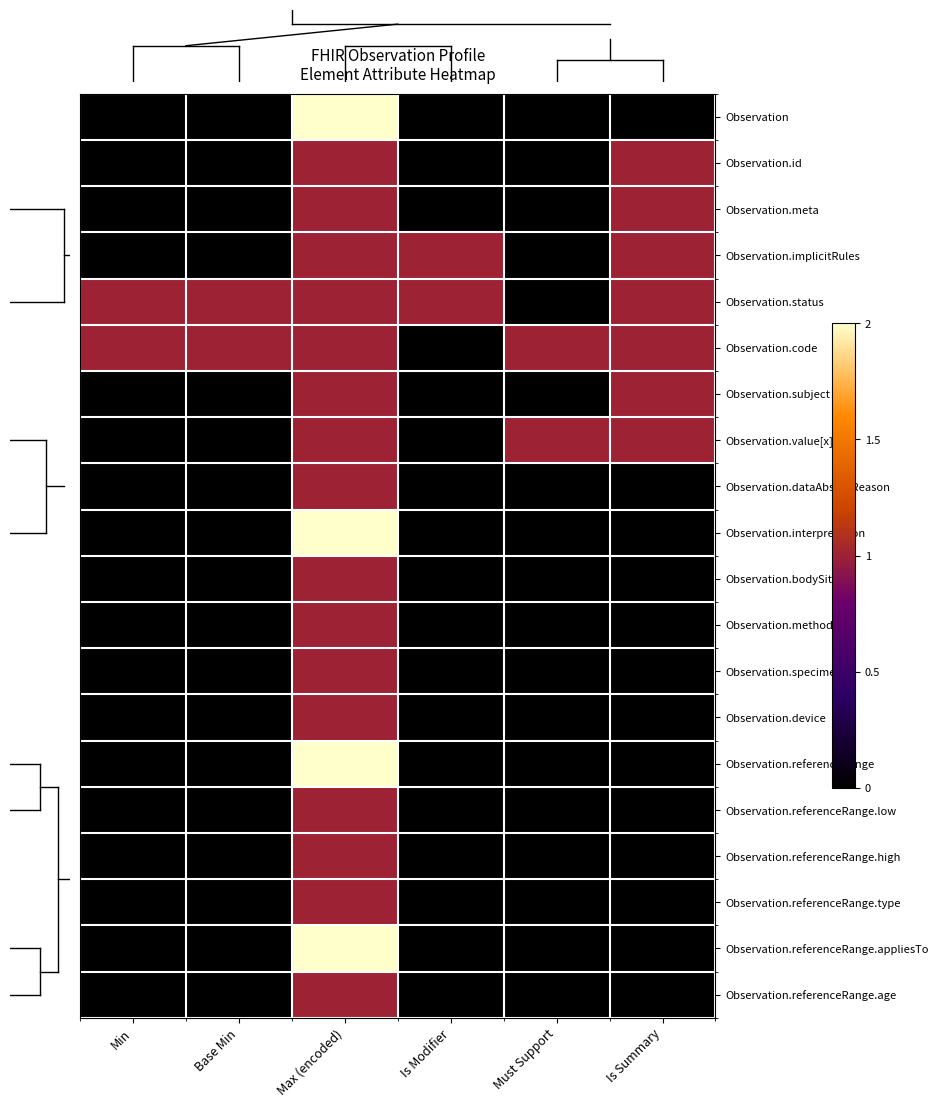

Count the number of categories in the chart.

6